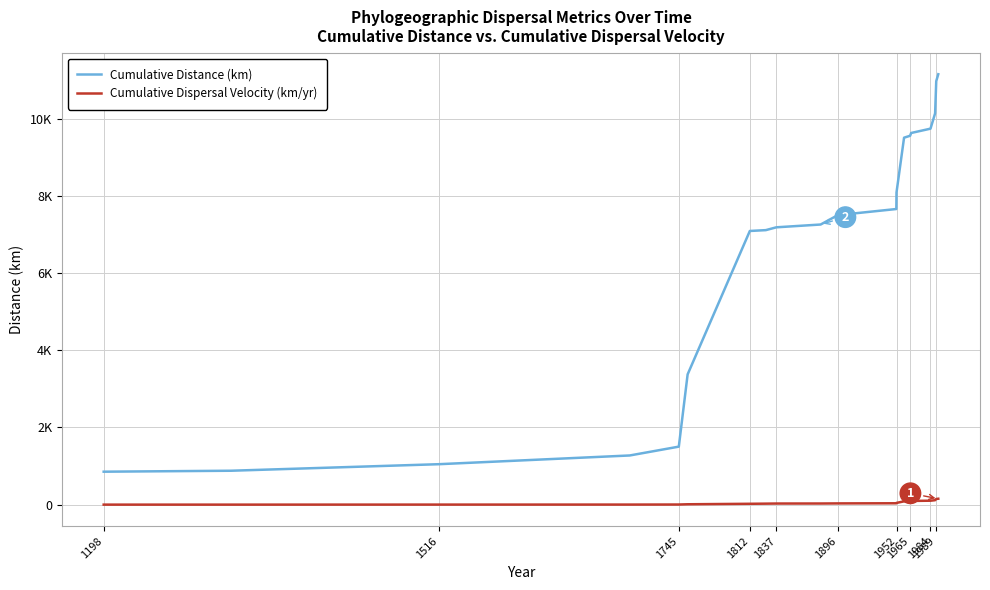

True or false: Cumulative Dispersal Velocity (km/yr) and Cumulative Distance (km) cross at least once.

False